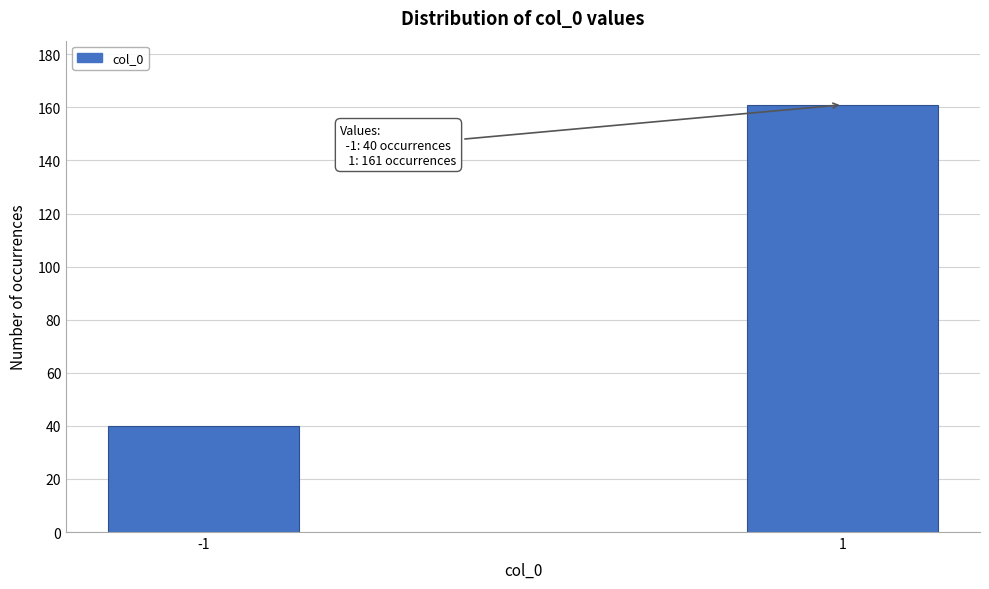

Reading left to right, list all the values displayed in this chart.

40	161